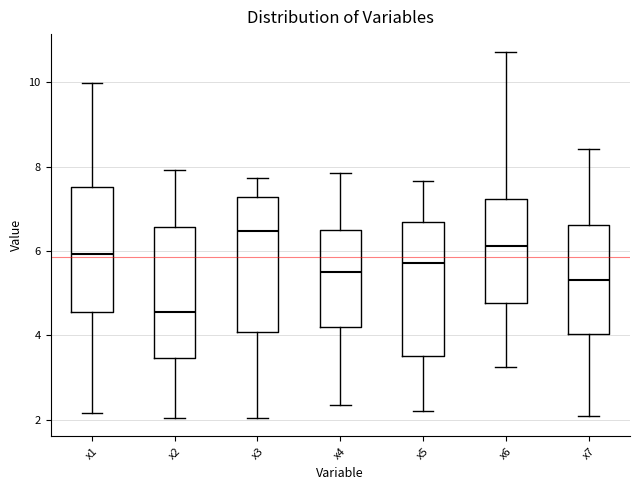

Which box has the lowest median line?

x2